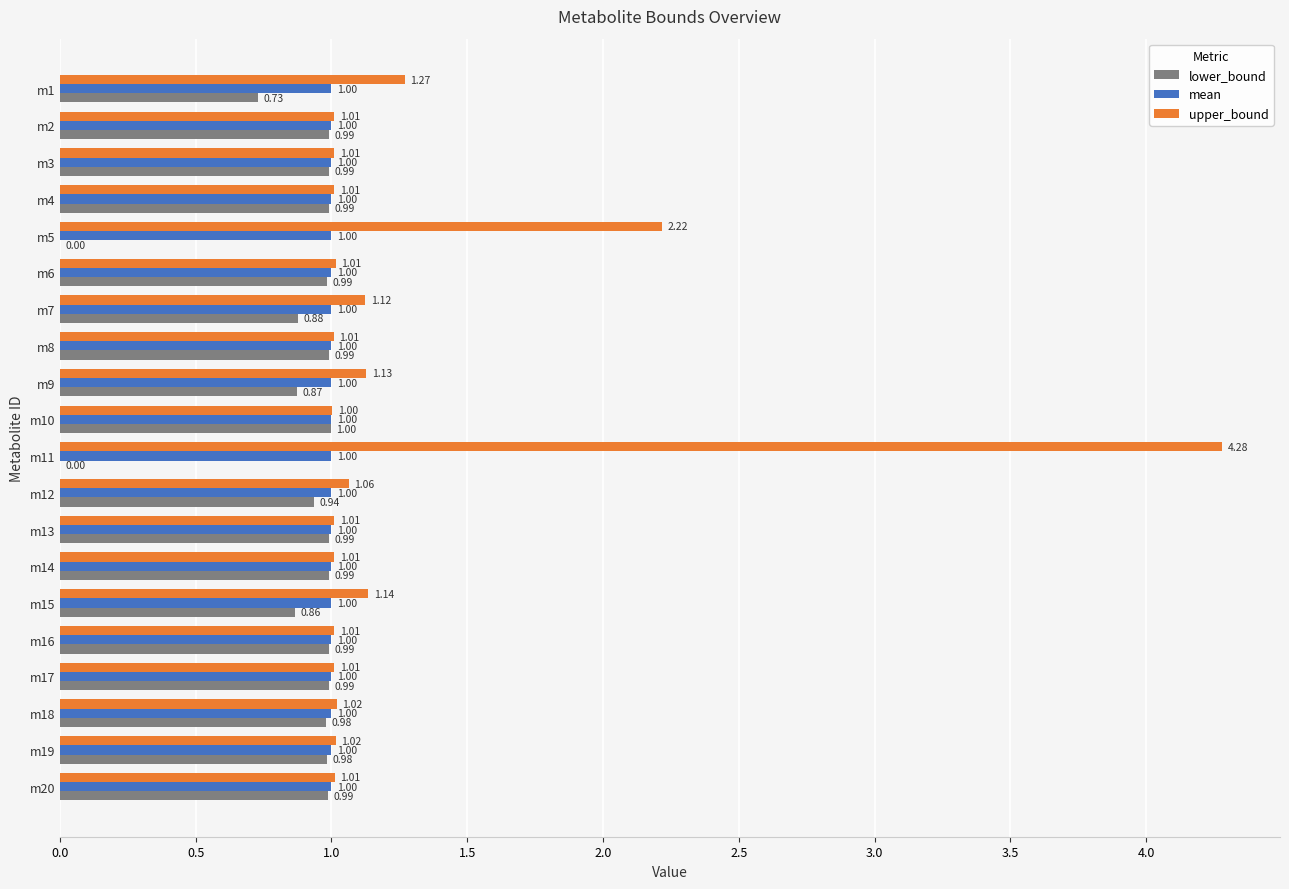

At which category is the sum across all series the highest?

m11